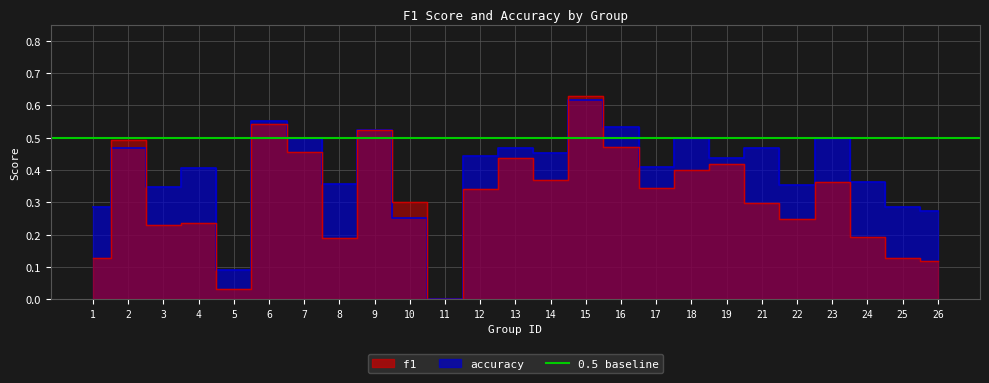

The value of accuracy at 4 is 0.5. True or false?

False